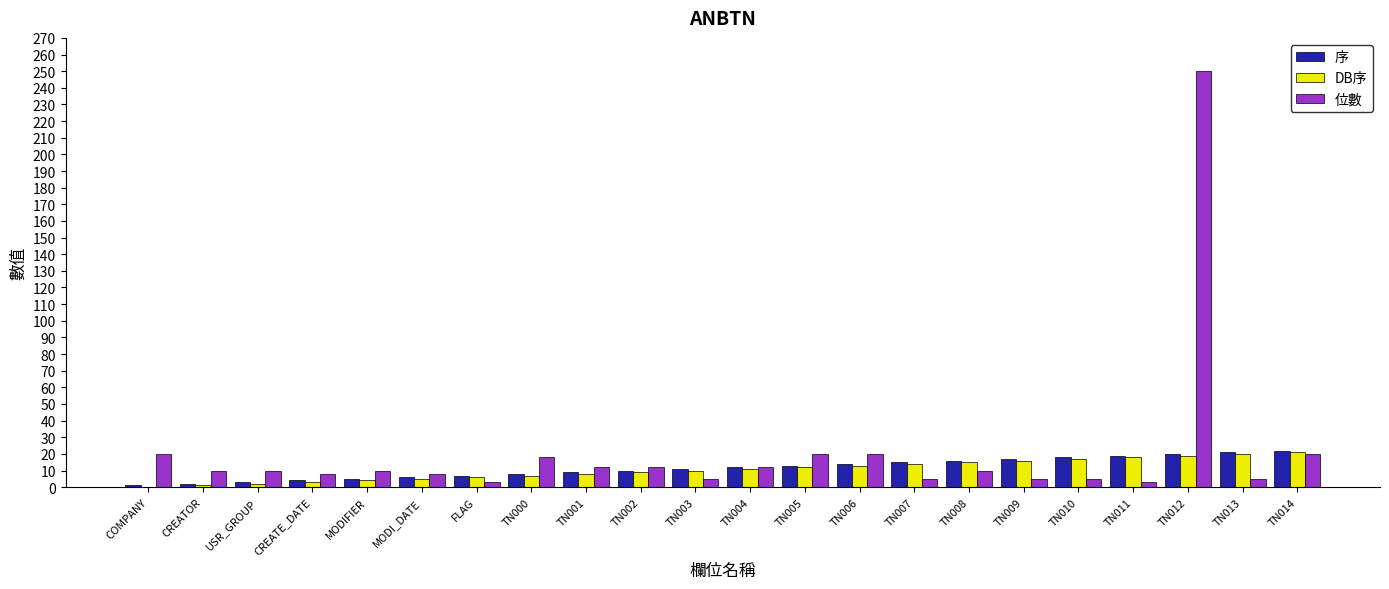

How many groups of bars are there?

22